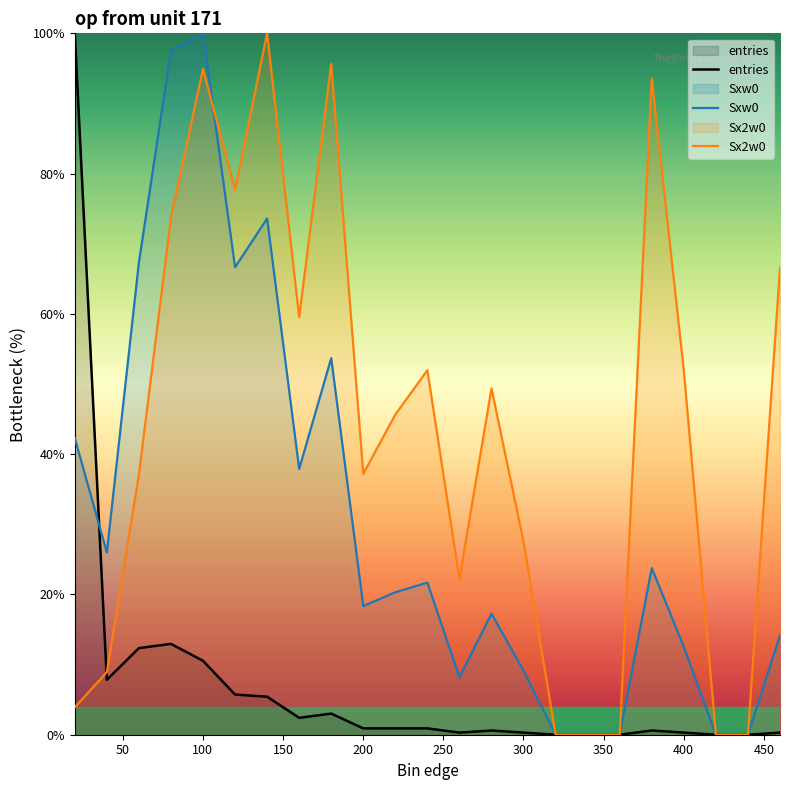

Reading right to left, list all the values displayed in this chart.

entries: 0.3	0.0	0.0	0.3	0.6	0.0	0.0	0.0	0.3	0.6	0.3	0.9	0.9	0.9	3.0	2.4	5.4	5.7	10.5	13.0	12.3	7.8	100.0
Sxw0: 14.2	0.0	0.0	12.5	23.8	0.0	0.0	0.0	9.1	17.3	8.2	21.7	20.3	18.3	53.7	37.9	73.6	66.7	100.0	97.5	67.3	26.0	42.3
Sx2w0: 66.6	0.0	0.0	51.9	93.5	0.0	0.0	0.0	27.5	49.4	22.2	52.0	45.6	37.2	95.6	59.6	100.0	77.7	94.9	73.8	37.1	8.9	3.9